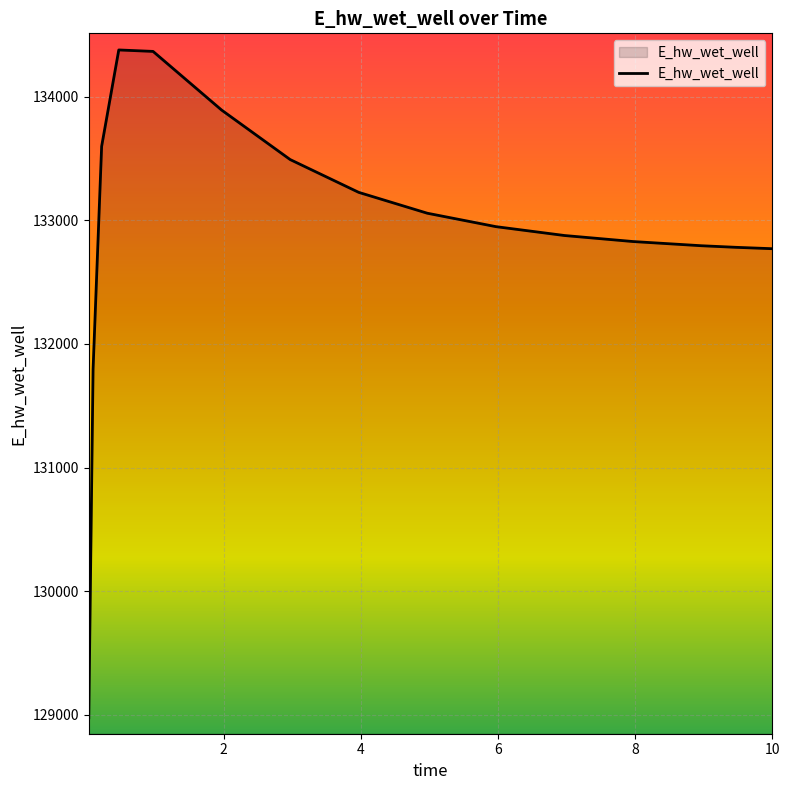

How many lines are shown in the chart?

1